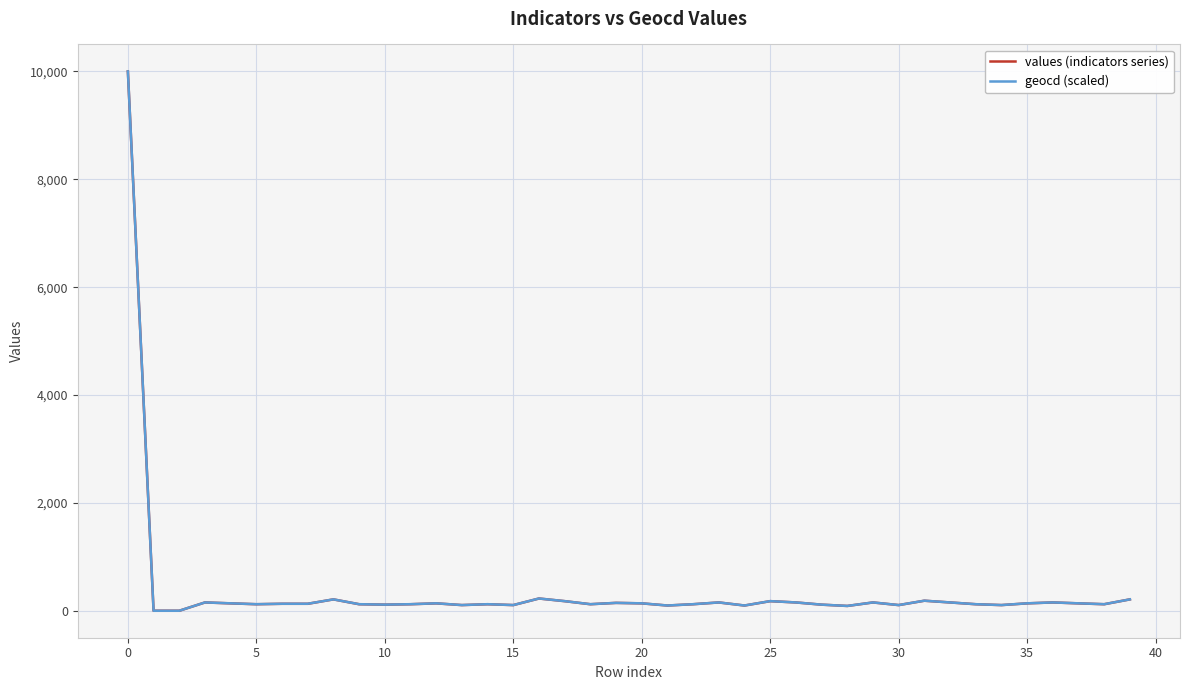

What is the greatest value displayed?

10000.0